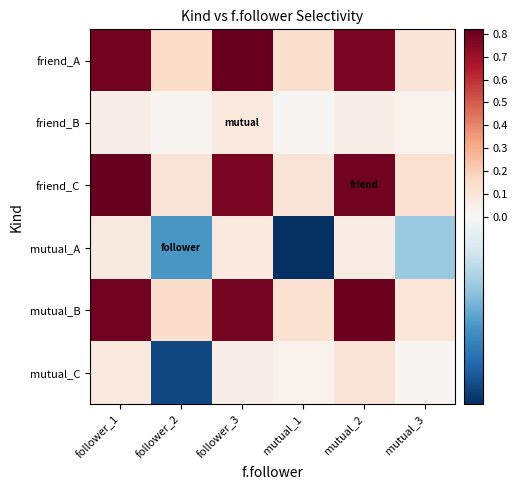

Reading left to right, list all the values displayed in this chart.

friend_A: follower_1=0.8	follower_2=0.2	follower_3=0.8	mutual_1=0.1	mutual_2=0.8	mutual_3=0.1
friend_B: follower_1=0.0	follower_2=0.0	follower_3=0.1	mutual_1=0.0	mutual_2=0.0	mutual_3=0.0
friend_C: follower_1=0.8	follower_2=0.1	follower_3=0.8	mutual_1=0.1	mutual_2=0.8	mutual_3=0.1
mutual_A: follower_1=0.1	follower_2=-0.0	follower_3=0.1	mutual_1=-0.0	mutual_2=0.1	mutual_3=-0.0
mutual_B: follower_1=0.8	follower_2=0.1	follower_3=0.8	mutual_1=0.1	mutual_2=0.8	mutual_3=0.1
mutual_C: follower_1=0.1	follower_2=-0.0	follower_3=0.0	mutual_1=0.0	mutual_2=0.1	mutual_3=0.0